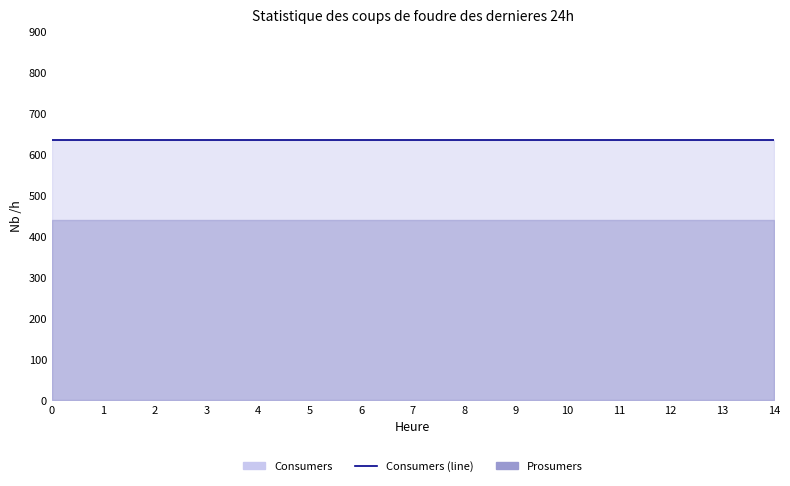

True or false: Prosumers and Consumers intersect in this chart.

False